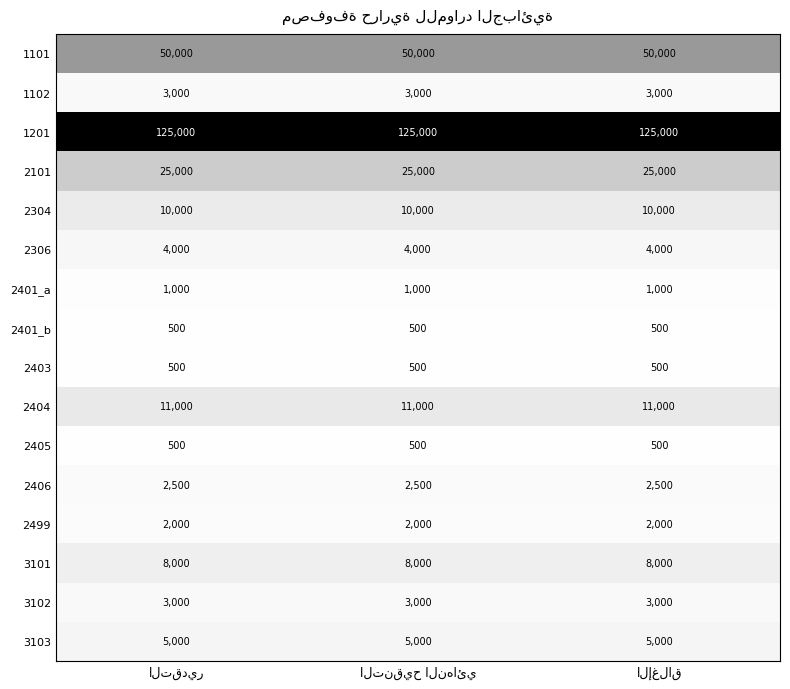

At how many categories does at least one series exceed 109507?

3